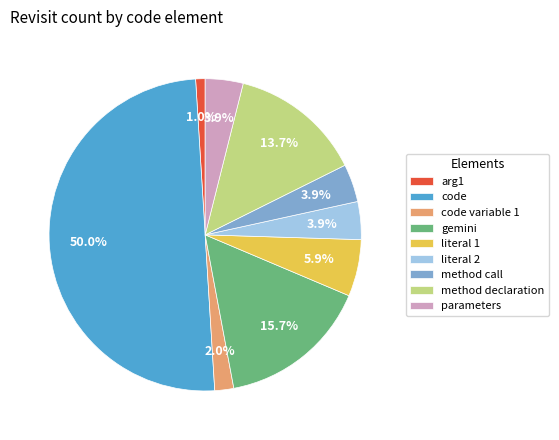

To the nearest percent, what percentage of the pie is parameters?

4%